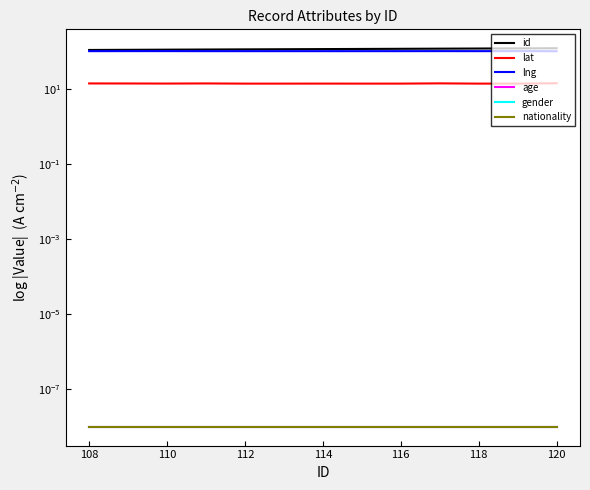

True or false: id and age cross at least once.

False